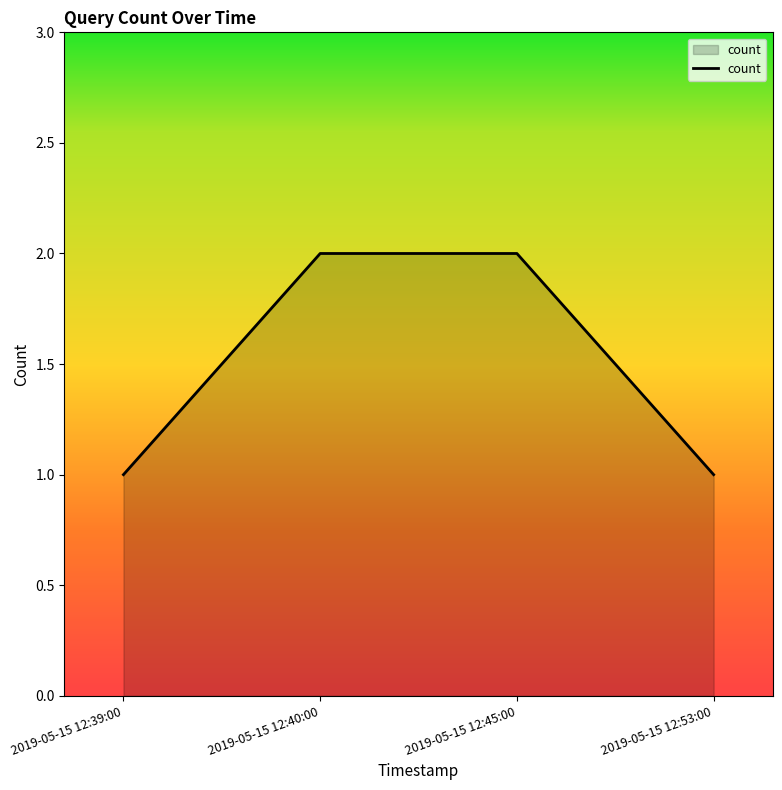

What is the sum of the values at 2019-05-15 12:40:00 and 2019-05-15 12:39:00?

3